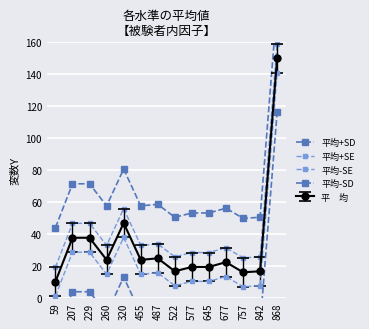

True or false: 平均+SD and 平均-SD intersect in this chart.

False